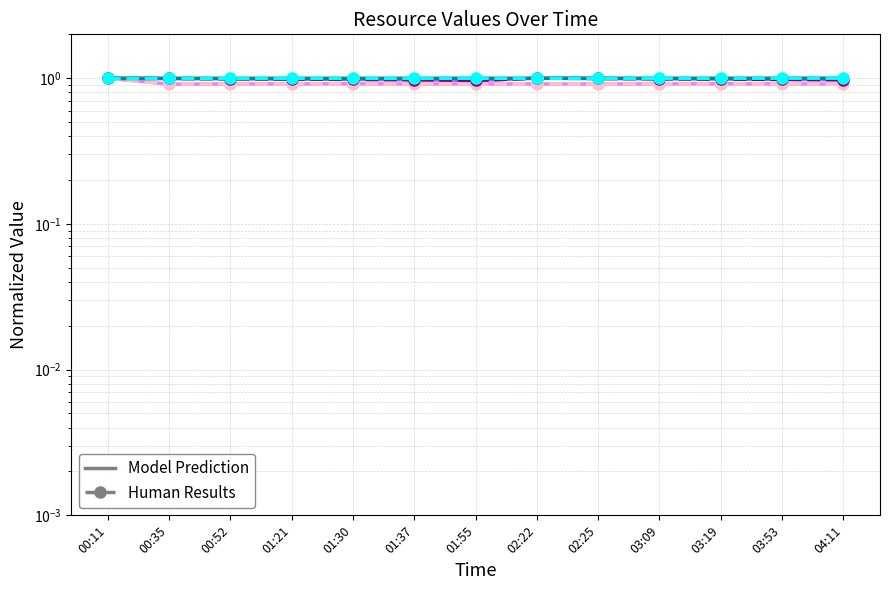

What is the sum of all 0.1.85 (model) values?

12.0